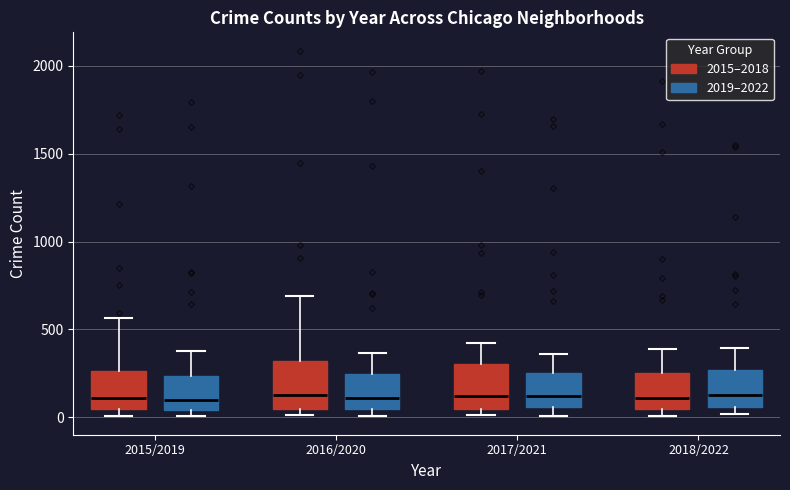

Reading left to right, read every box against the y-axis: the position of its median line, the range the box covers, and the ends of its whiskers. The values are not printed on the chart, so give them approximately, as read against the axis.

2015/2019 (2015–2018): median 100, box 50 to 250, whiskers 0 to 550
2015/2019 (2019–2022): median 100, box 50 to 250, whiskers 0 to 400
2016/2020 (2015–2018): median 150, box 50 to 300, whiskers 0 to 700
2016/2020 (2019–2022): median 100, box 50 to 250, whiskers 0 to 350
2017/2021 (2015–2018): median 100, box 50 to 300, whiskers 0 to 400
2017/2021 (2019–2022): median 100, box 50 to 250, whiskers 0 to 350
2018/2022 (2015–2018): median 100, box 50 to 250, whiskers 0 to 400
2018/2022 (2019–2022): median 100, box 50 to 250, whiskers 0 to 400